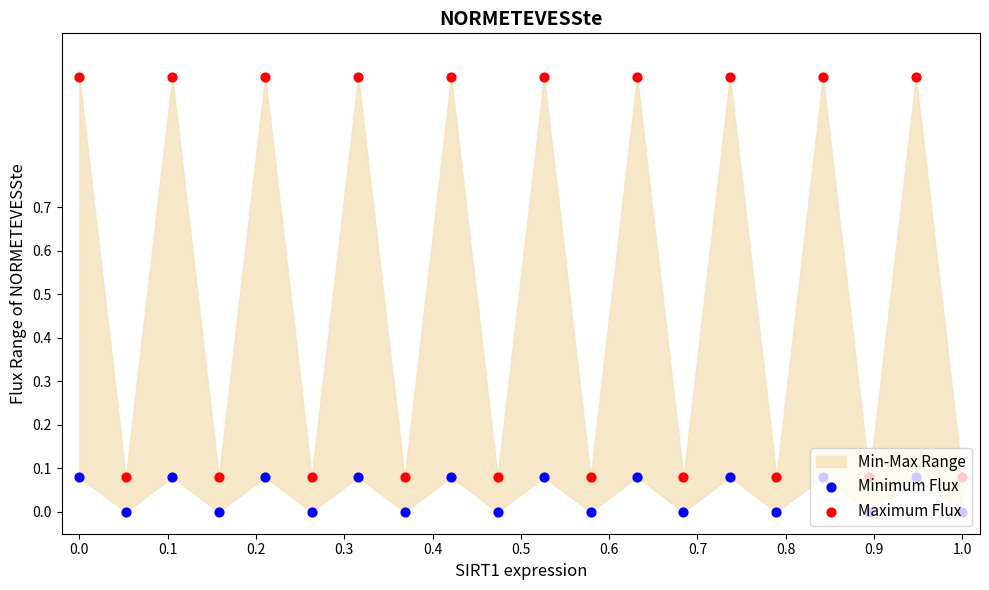

Which series has the largest total across all categories?

Maximum Flux